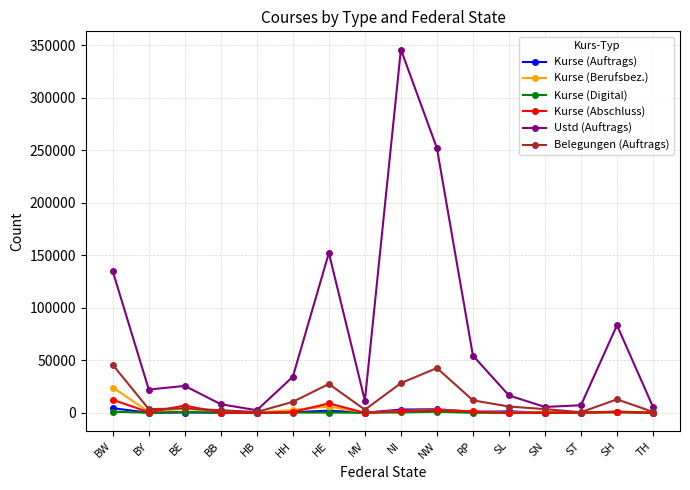

How many lines are shown in the chart?

6